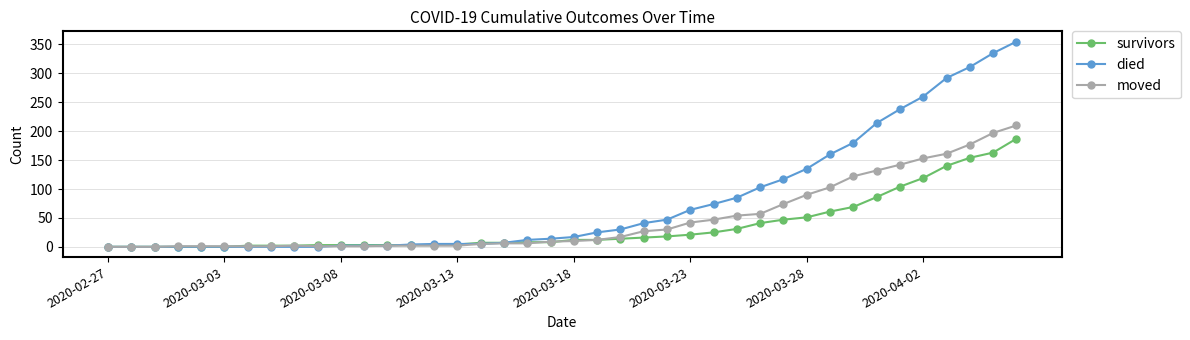

At how many categories does at least one series exceed 169?

8